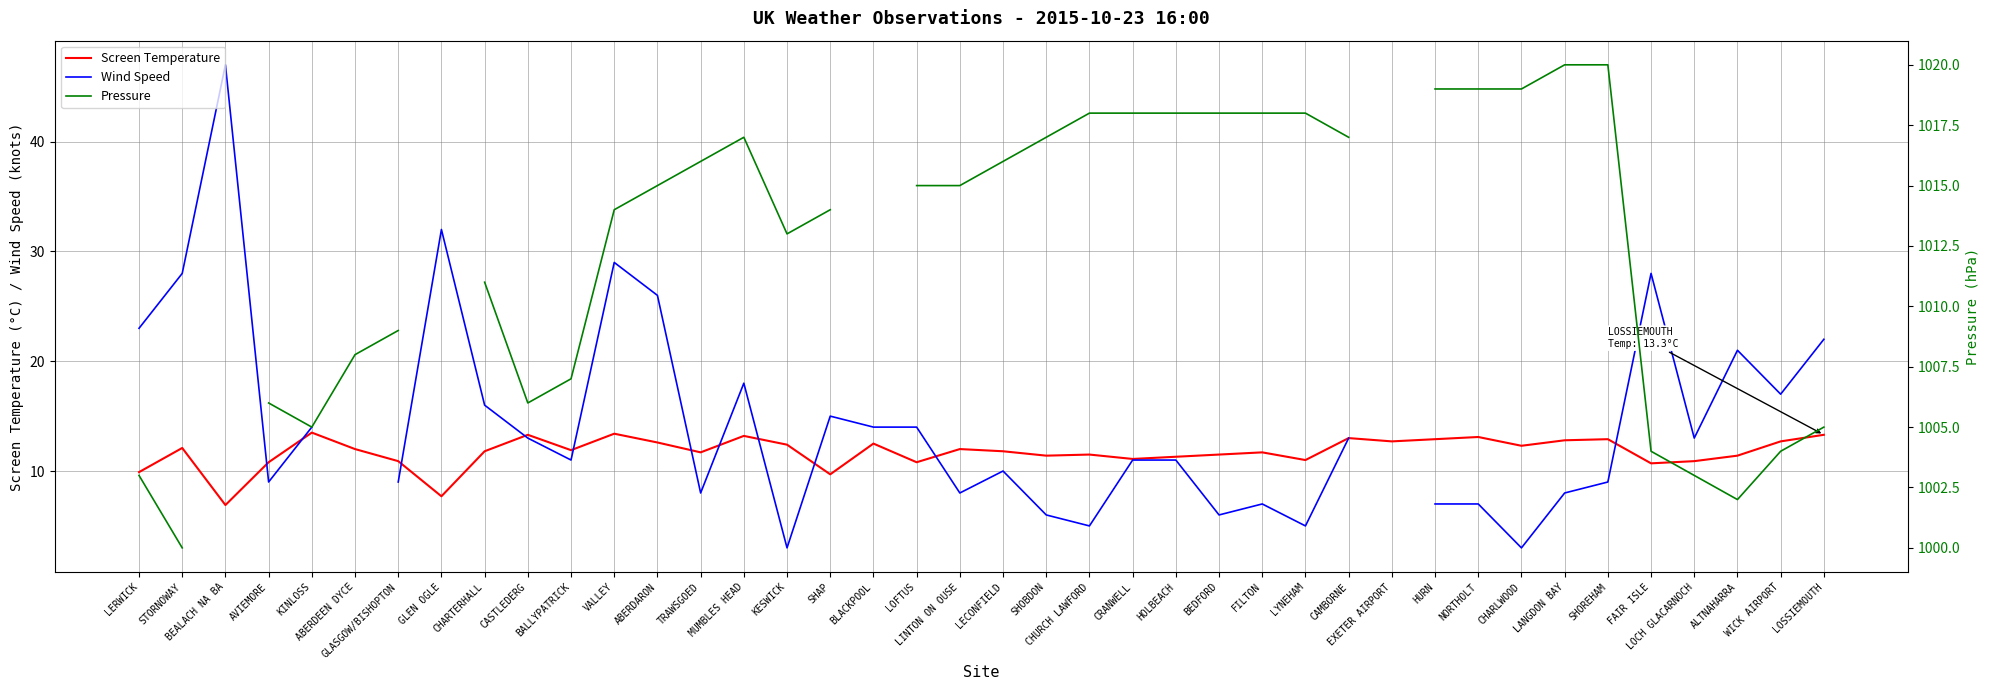

In Screen Temperature, how many points are lower than both neighbors (excluding endpoints)?

12